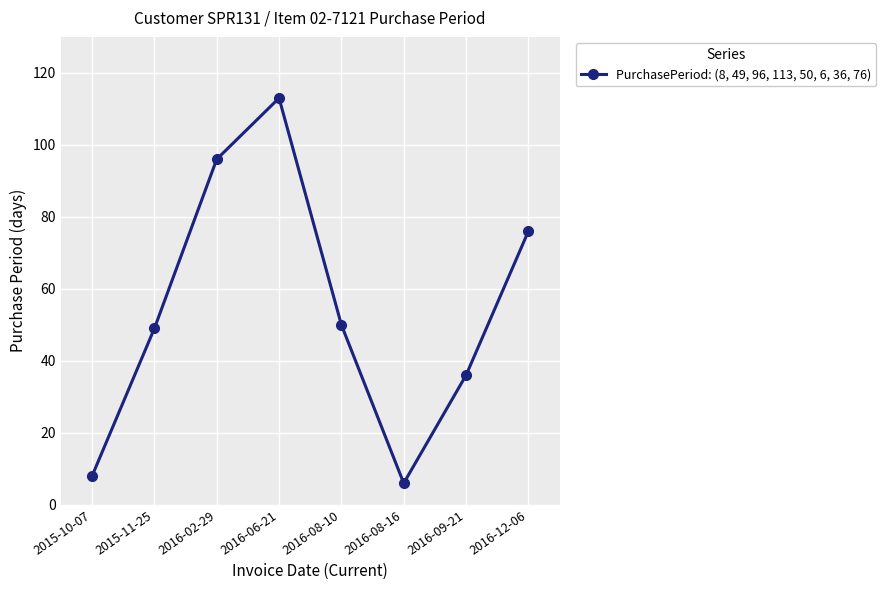

How many lines are shown in the chart?

1